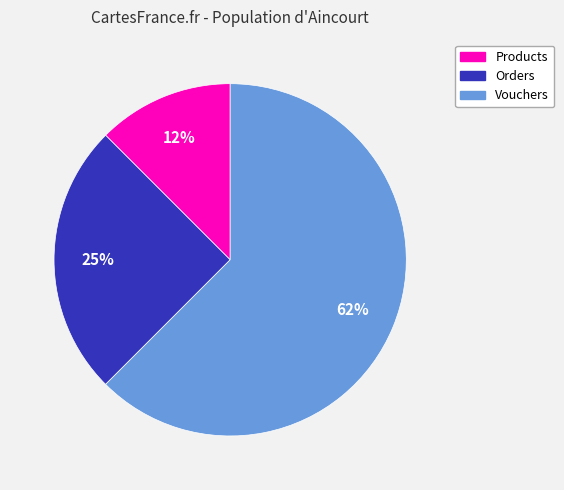

To the nearest percent, what is the average slice percentage?

33%